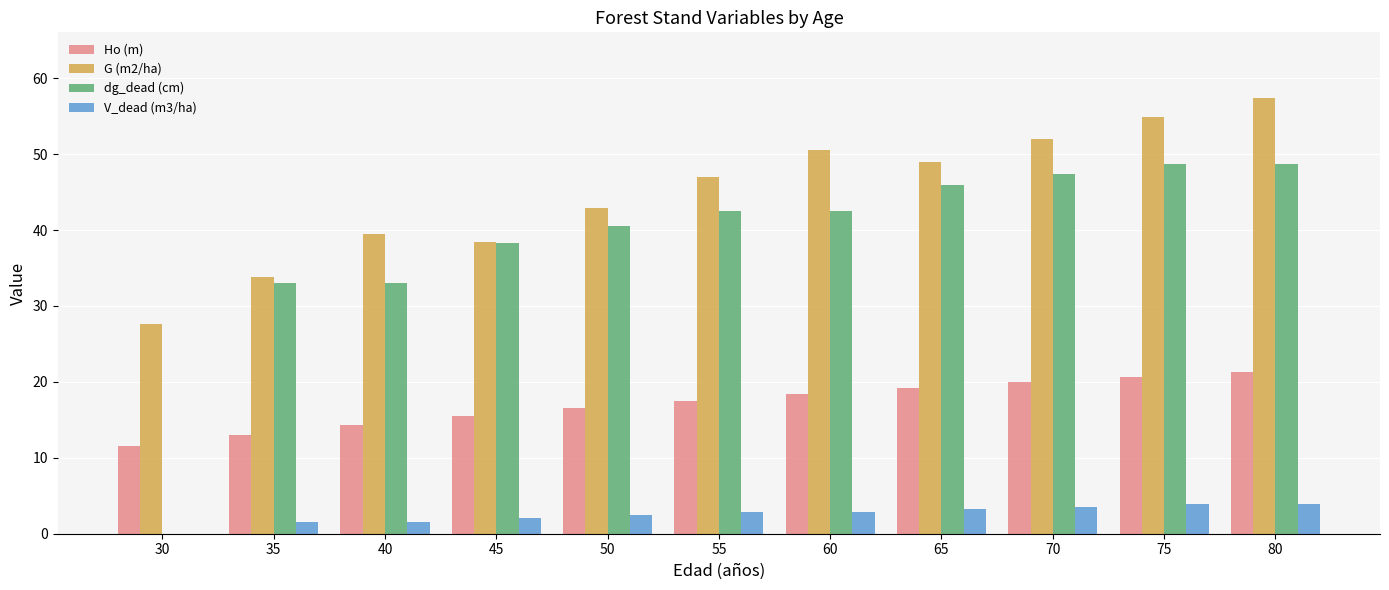

True or false: dg_dead (cm) has a value of 15.5 at 50.

False